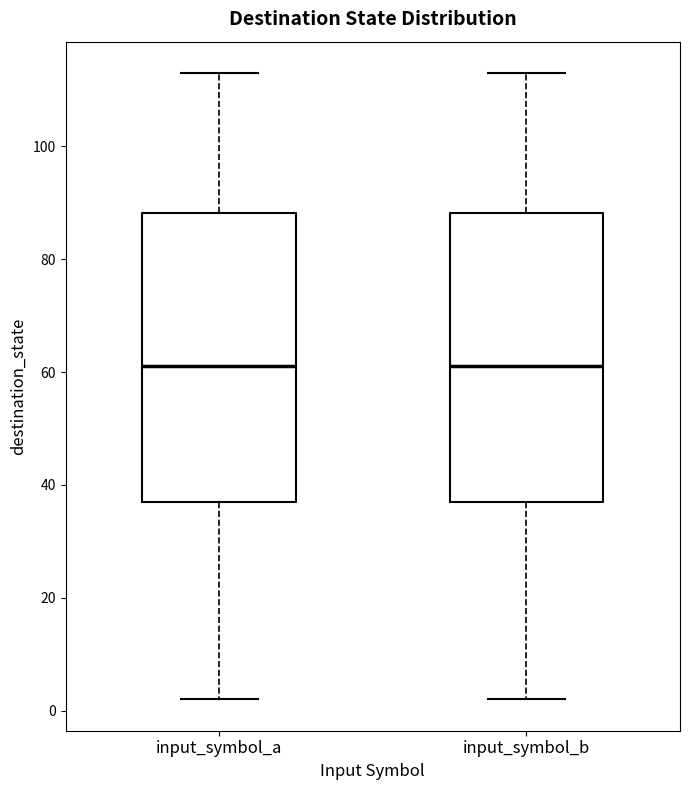

Reading left to right, transcribe this box plot: for each box, give where its median line is, the range the box spans, and where its two whiskers end, as read against the y-axis. The values are not printed on the chart, so give them approximately, as read against the axis.

input_symbol_a: median 62, box 38 to 88, whiskers 2 to 114
input_symbol_b: median 62, box 38 to 88, whiskers 2 to 114